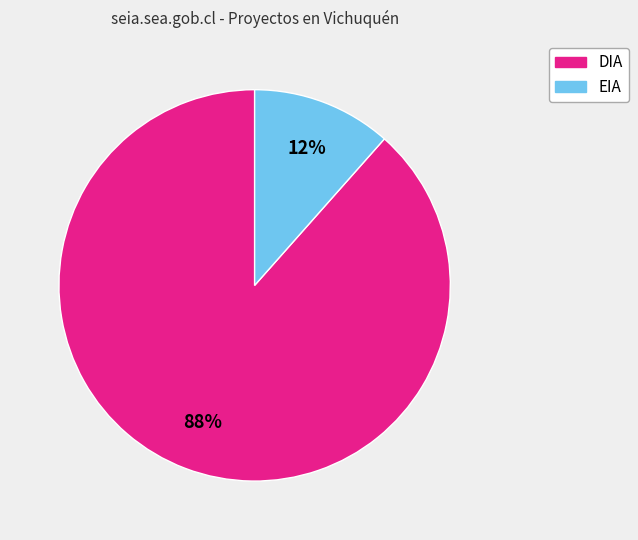

Between DIA and EIA, which is larger?

DIA